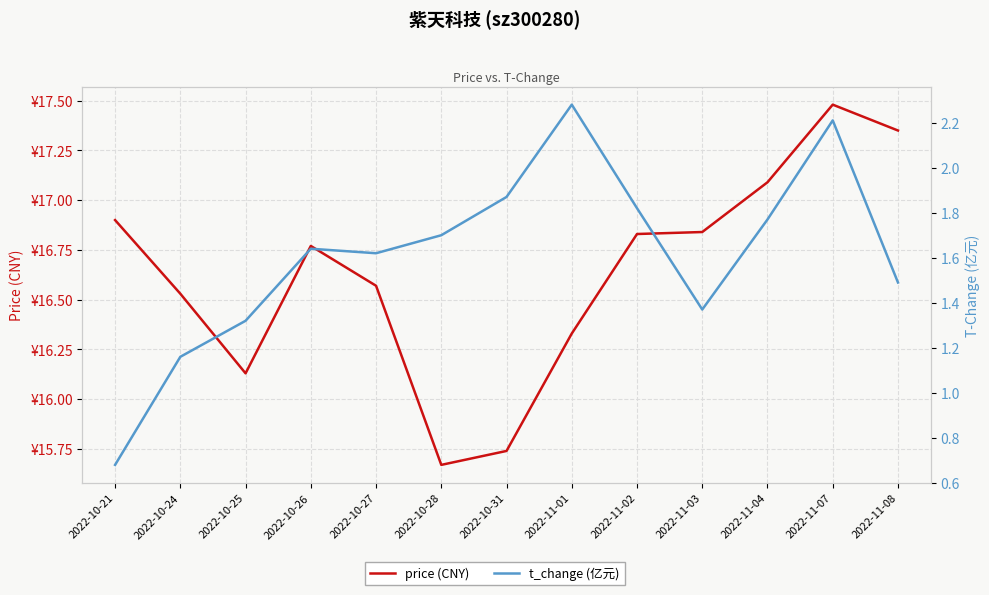

Rank the series at 2022-10-26 from lowest to highest value.

t_change (亿元), price (CNY)